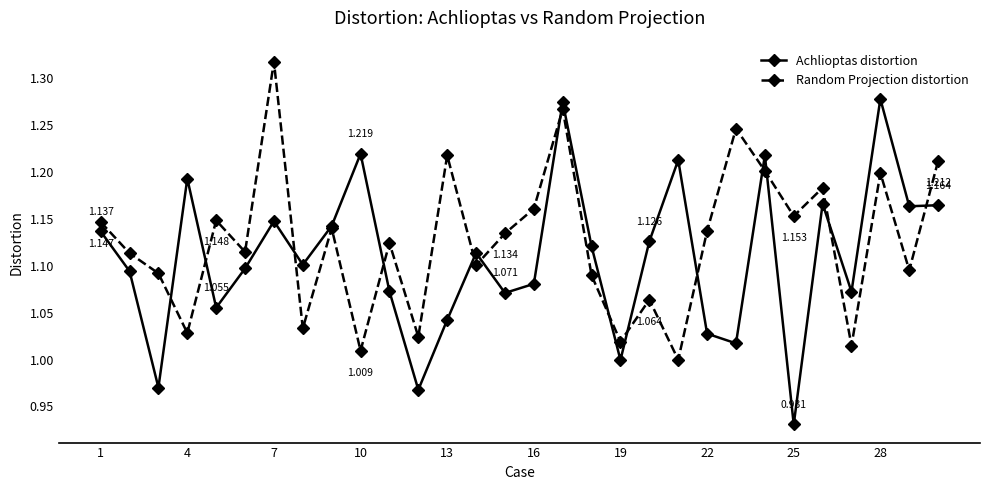

What is the difference between the second highest and second lowest values in the Random Projection distortion series?

0.3